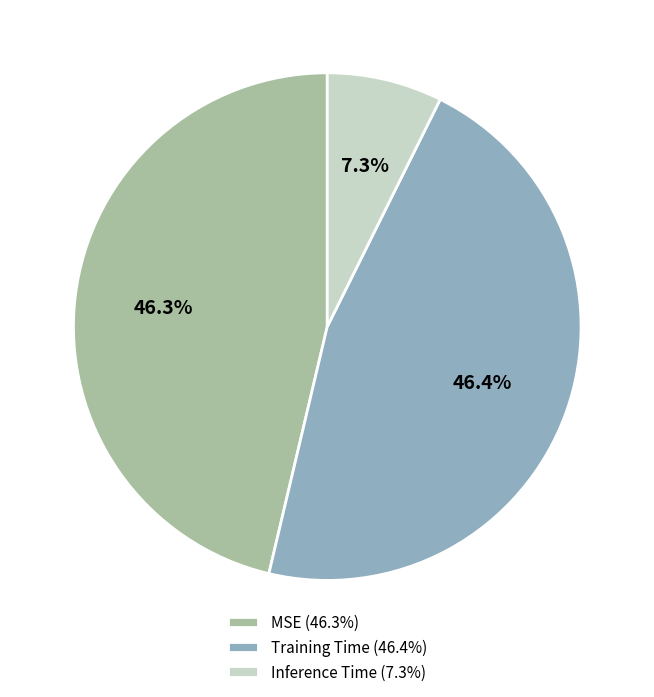

Which has a higher value, Training Time (46.4%) or Inference Time (7.3%)?

Training Time (46.4%)